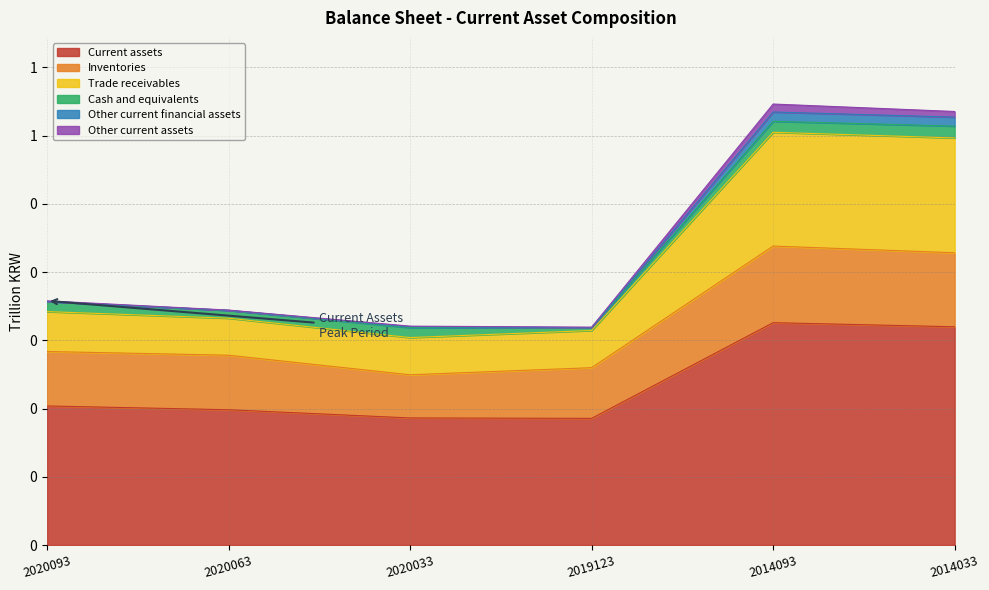

What is the highest value of the Current assets series?

0.3